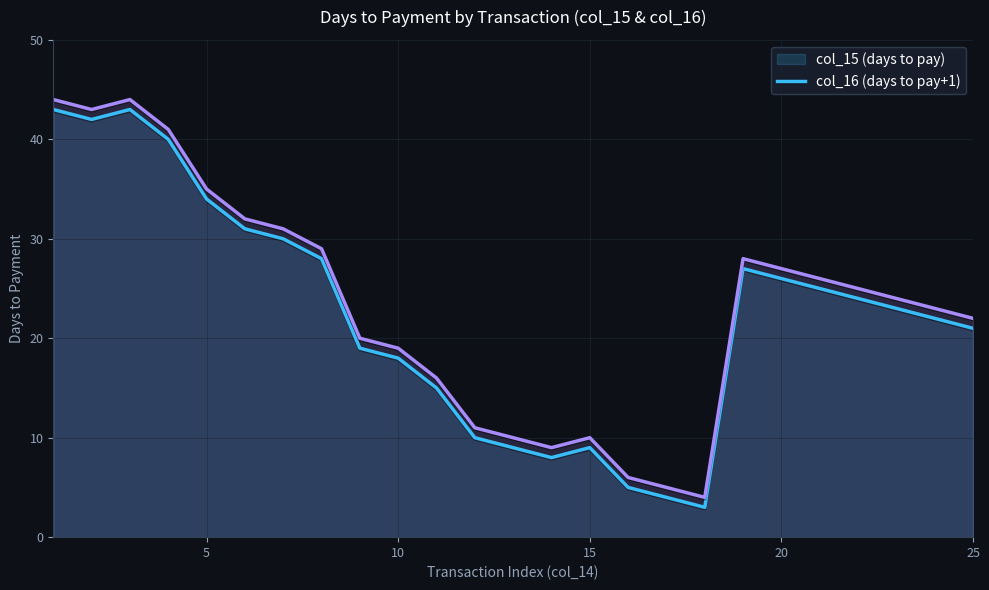

True or false: col_15 has more than 2 interior local peaks.

True